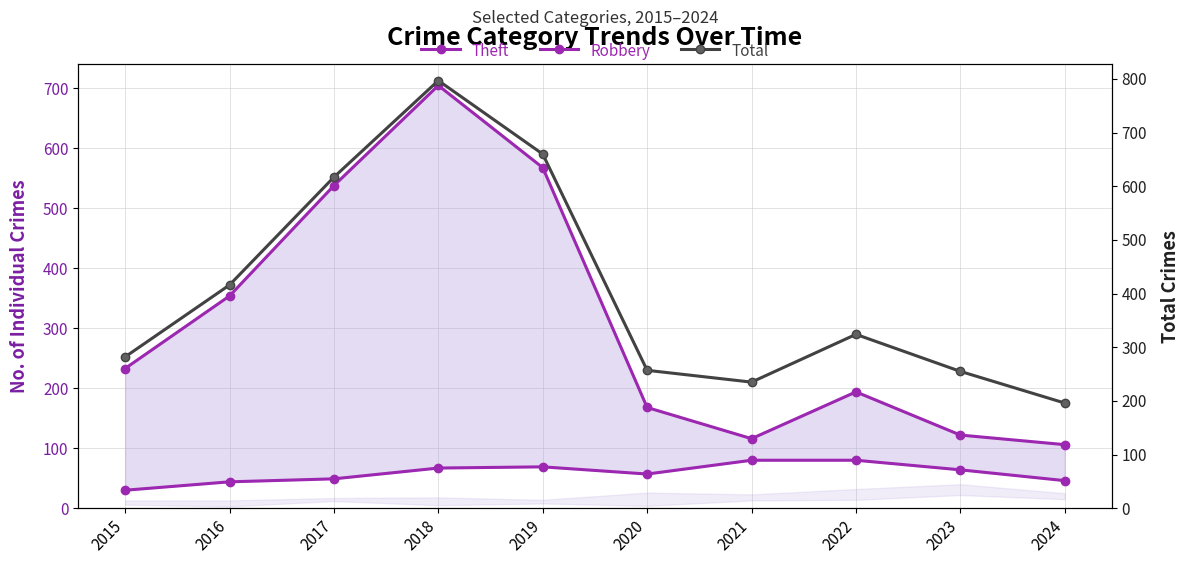

What is the difference between the second highest and minimum values in the Theft series?

462